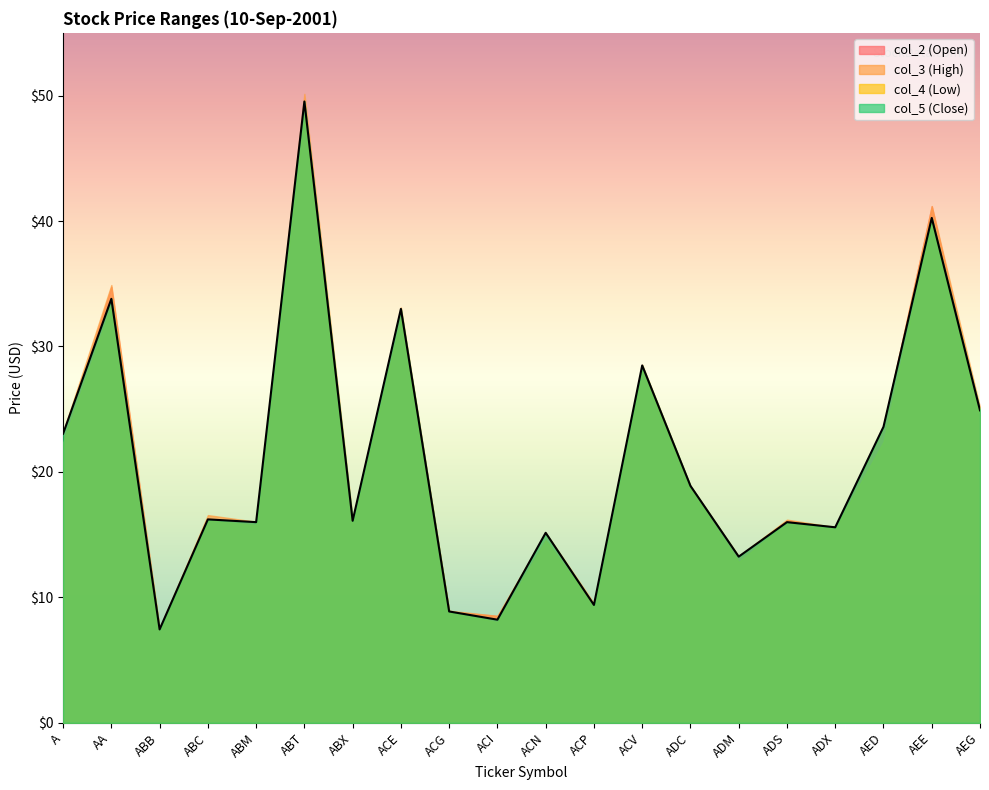

What is the difference between the second highest and minimum values in the col_2 (Open) series?

33.8